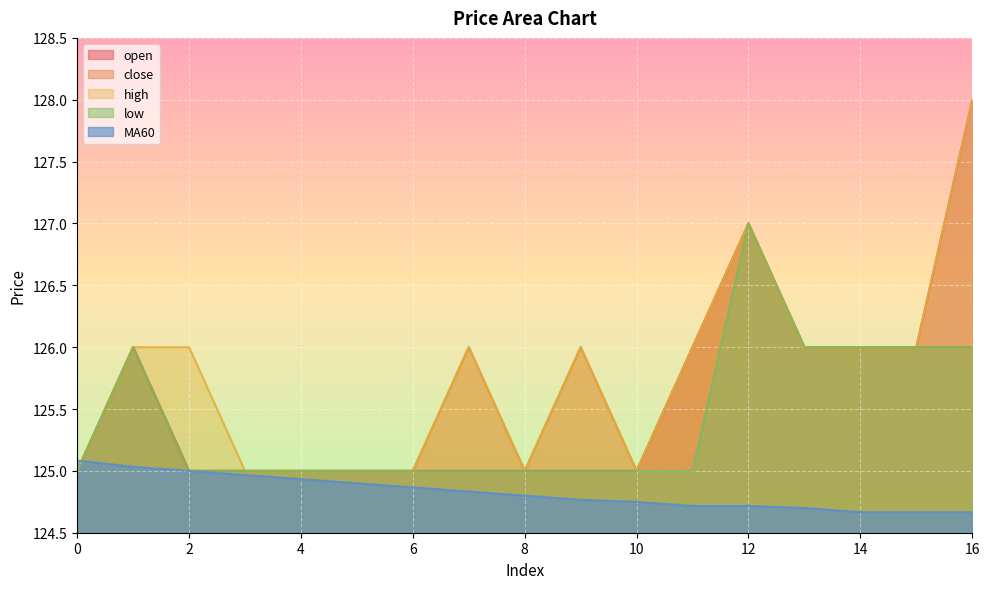

Which series changed the most between 6 and 13?

open